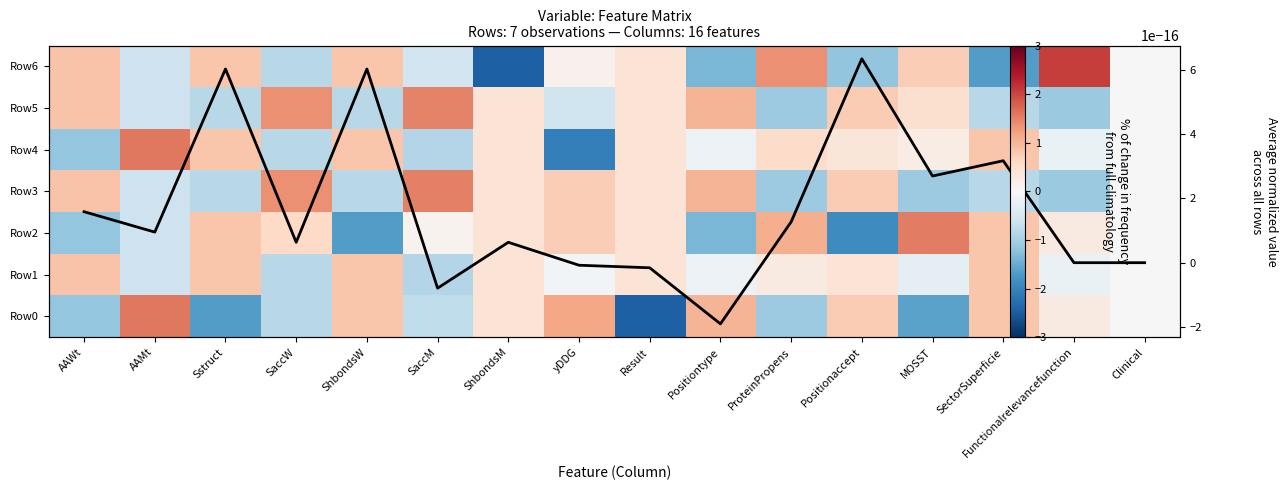

What is the difference between the highest and lowest values at Positiontype?

2.4